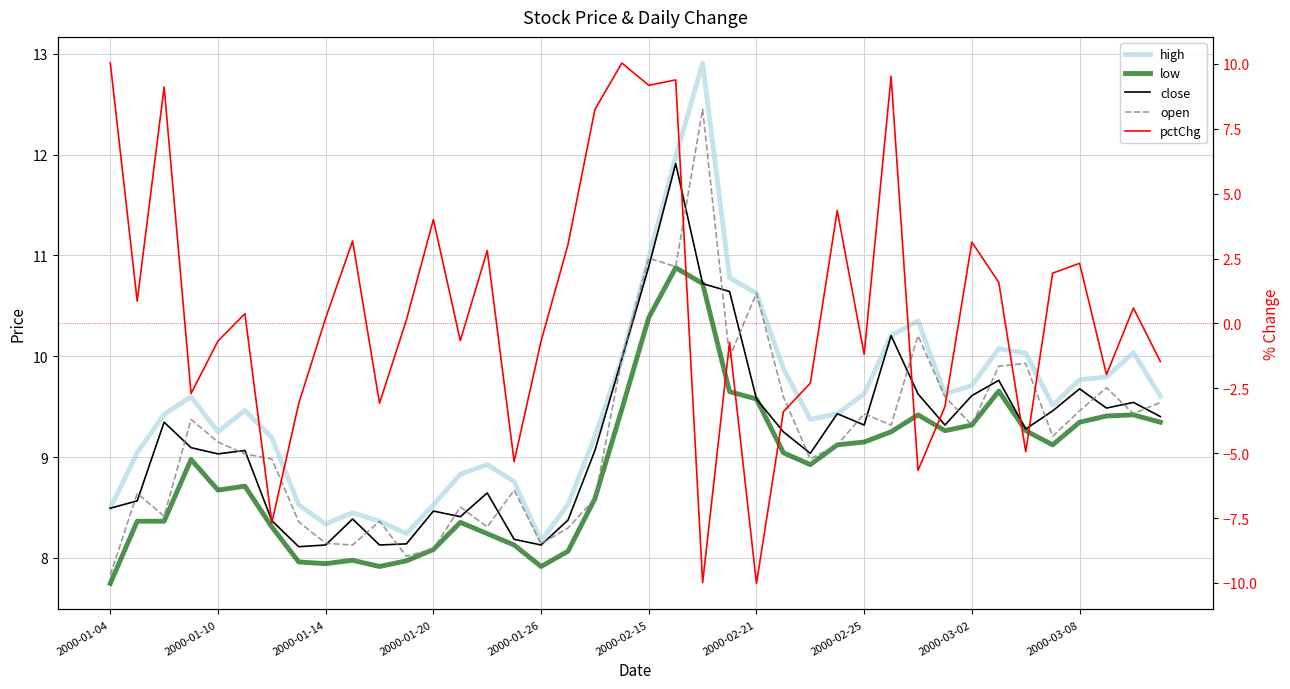

Count the number of categories in the chart.

40